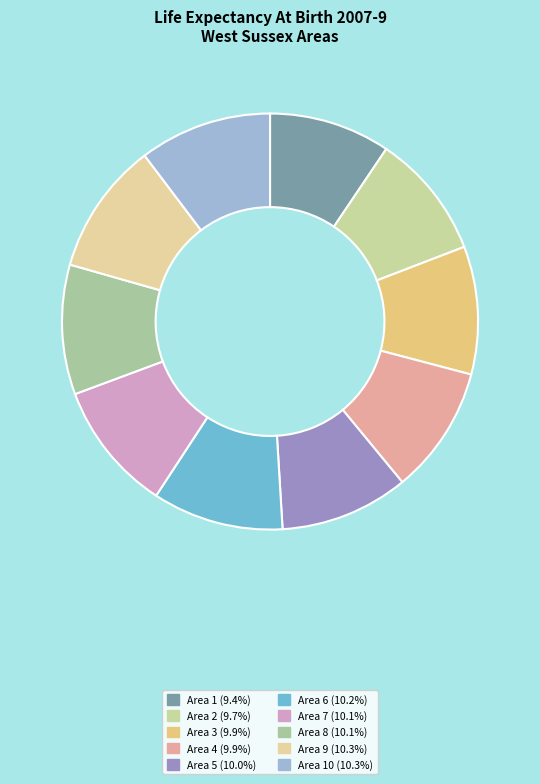

How many slices are in this pie chart?

10